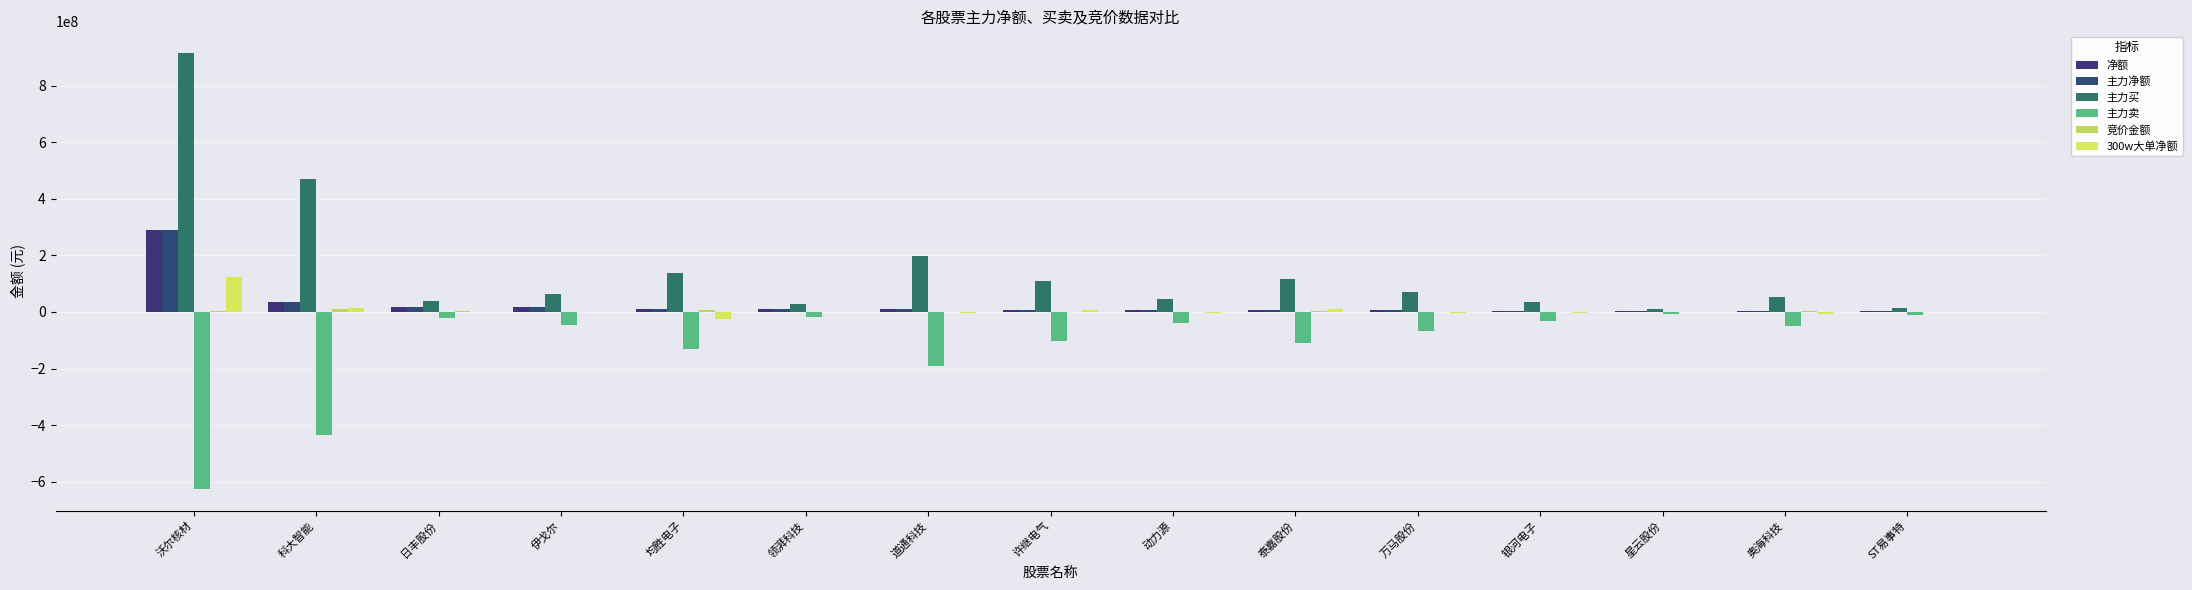

Which has a higher value, 万马股份 or 奥海科技?

万马股份